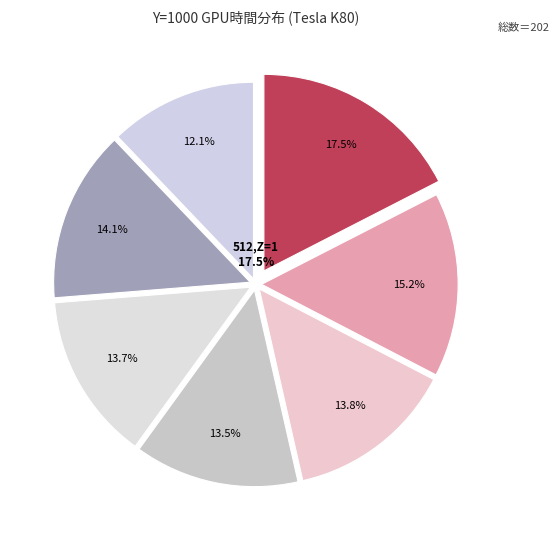

Count the number of slices in the pie.

7